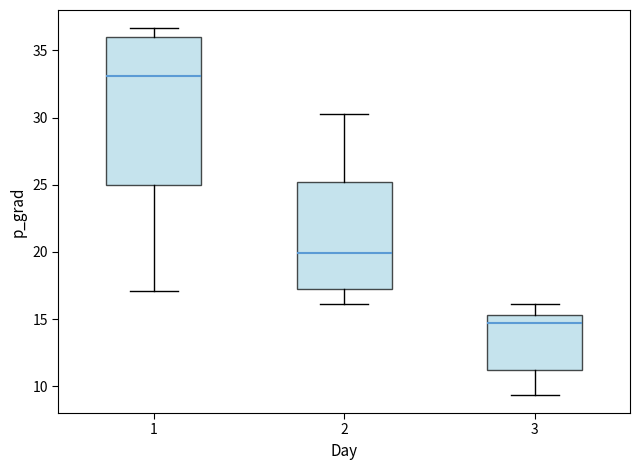

Which box's median line is the highest?

1